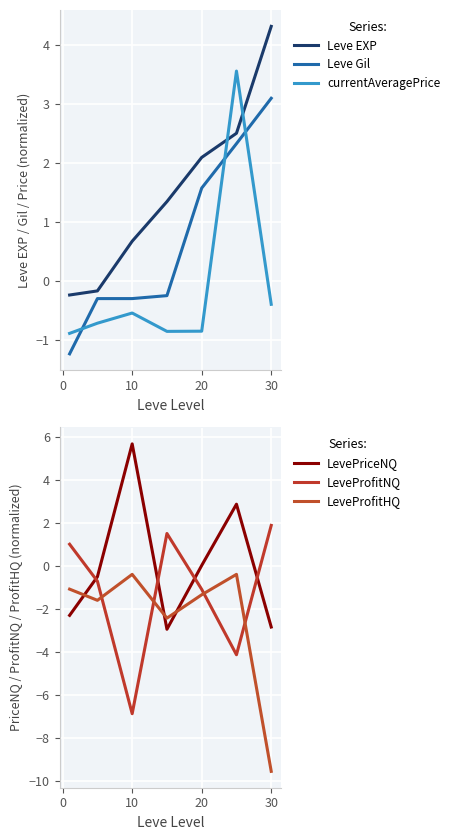

Which series ends up on top after the final intersection of currentAveragePrice and LevePriceNQ?

currentAveragePrice